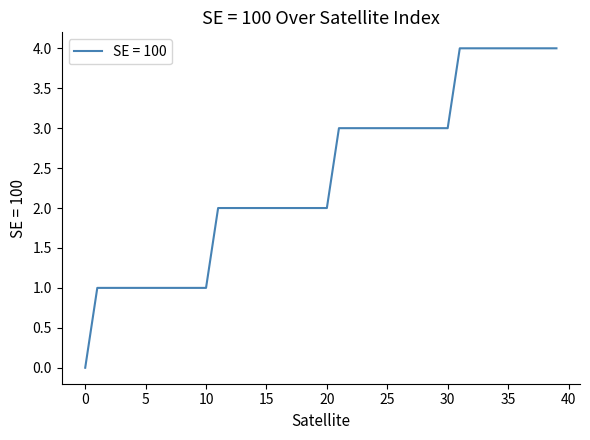

Is this an area chart (filled region under the line)?

No